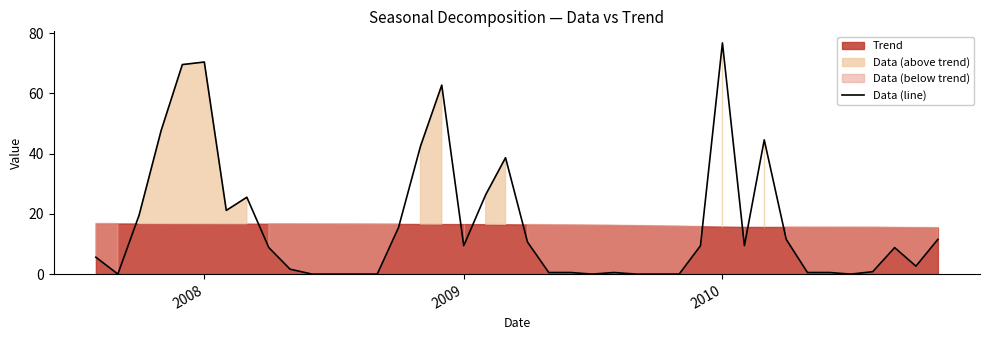

What is the value of the 31st point from the left?

9.4